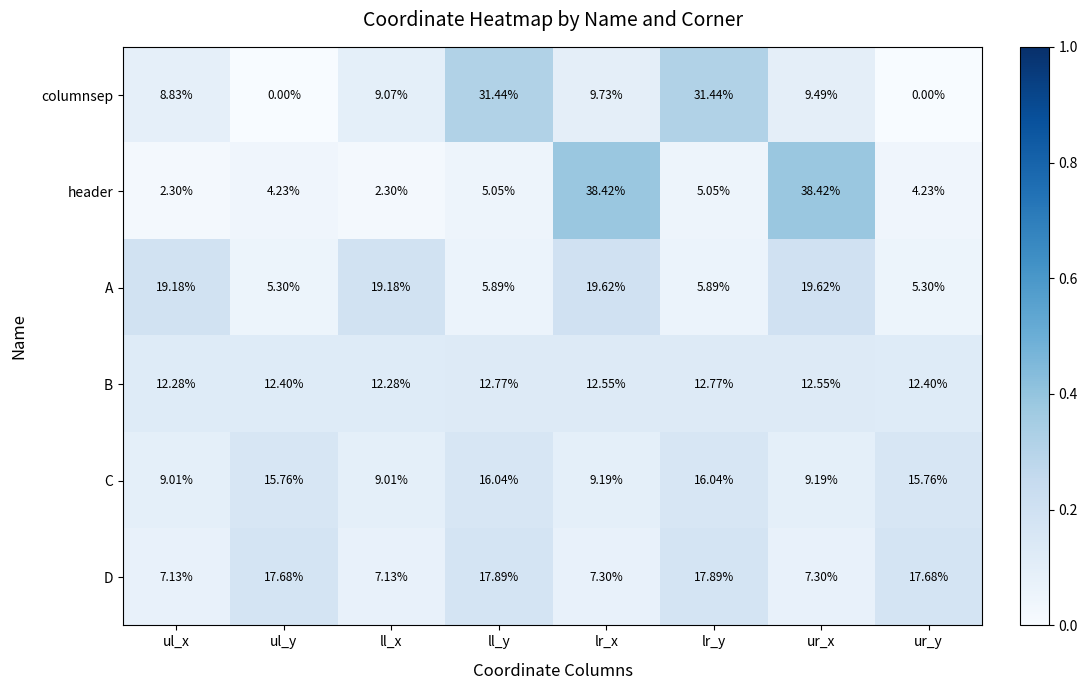

Rank the series at lr_x from lowest to highest value.

D, C, columnsep, B, A, header